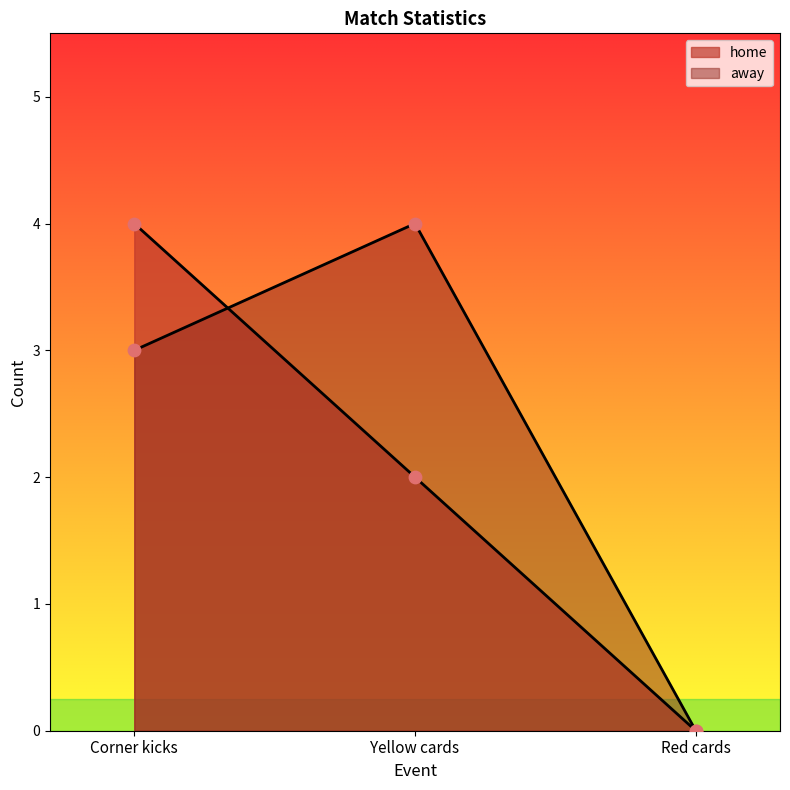

Which series contains the lowest Y value?

home